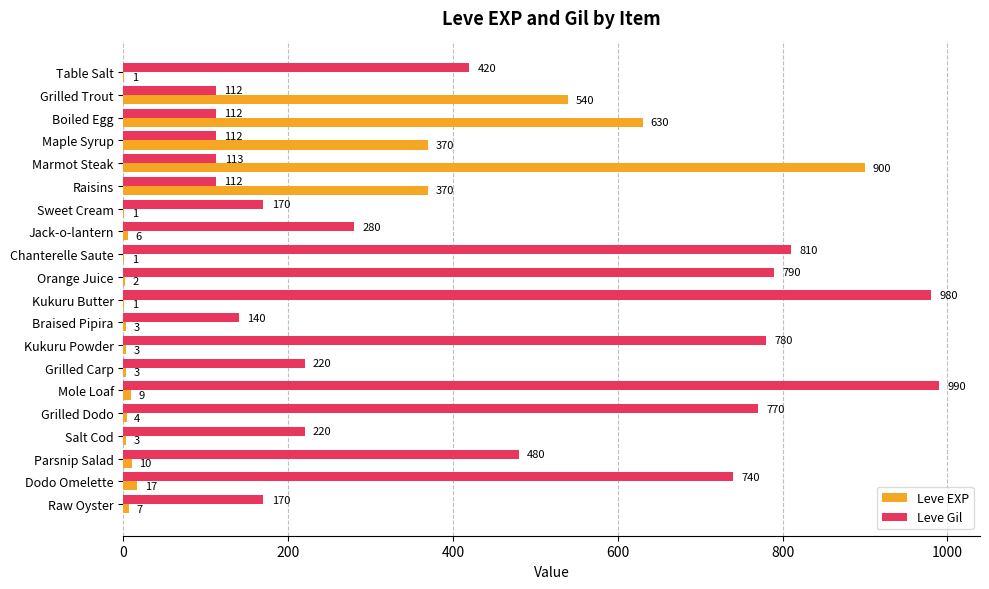

How many categories are shown in the chart?

20